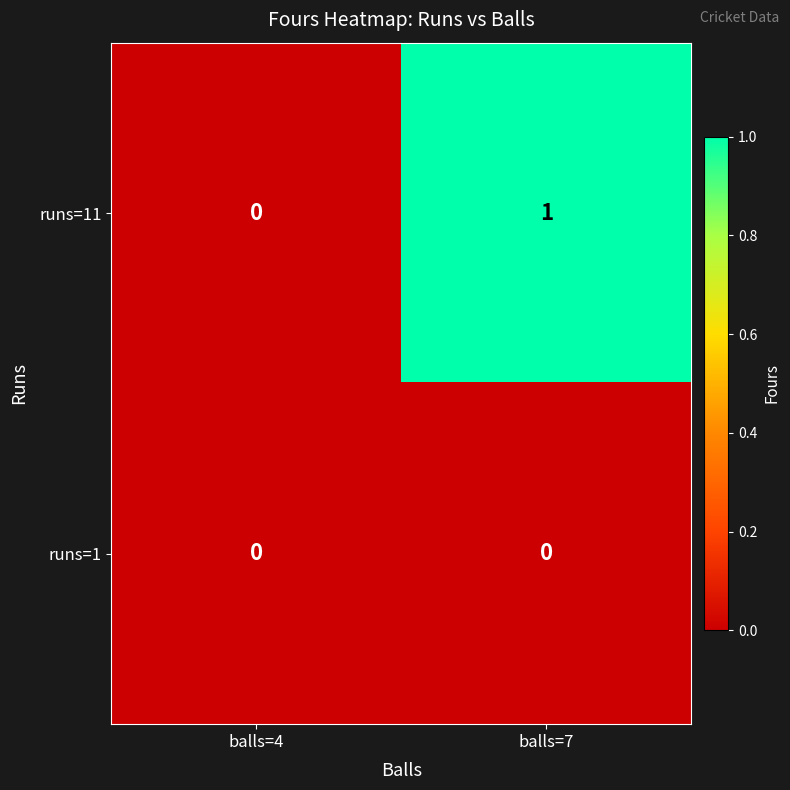

What is the total value across all series at balls=7?

1